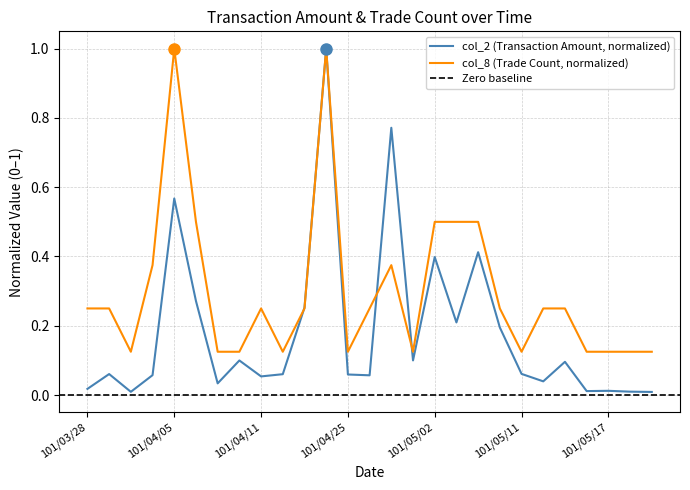

Count the number of data series in this chart.

2